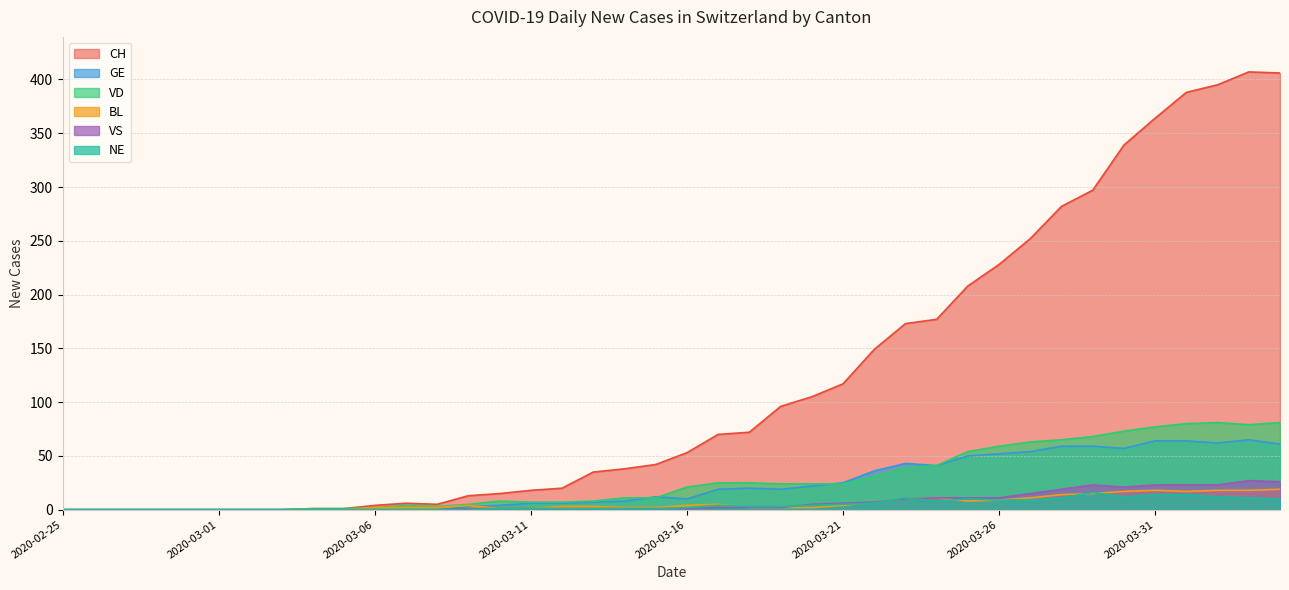

True or false: CH has more than 1 points higher than both neighbors.

True